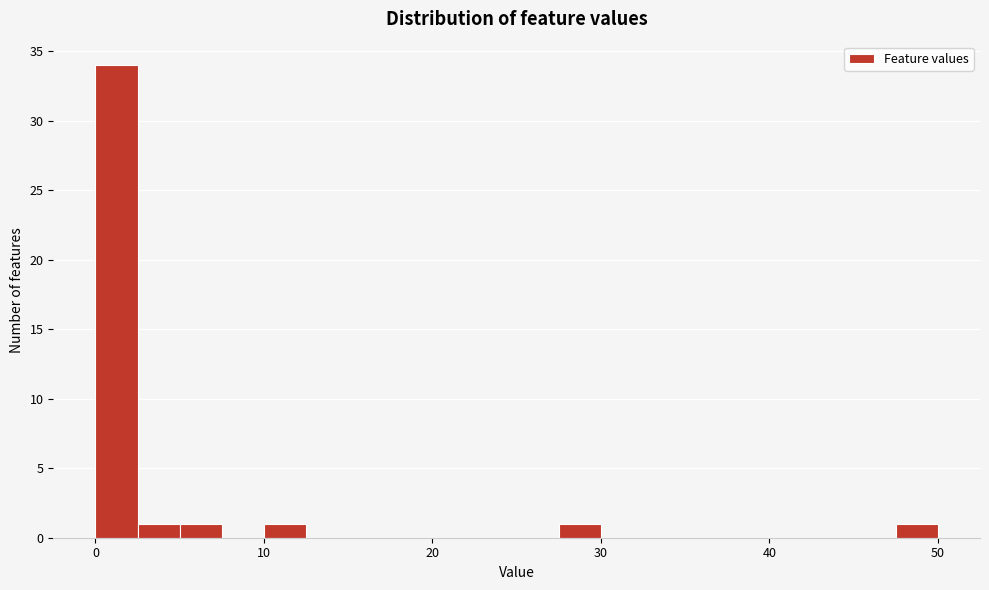

Around what value on the x-axis is the tallest bar? Give the approximate position of its centre, as read against the axis.

1